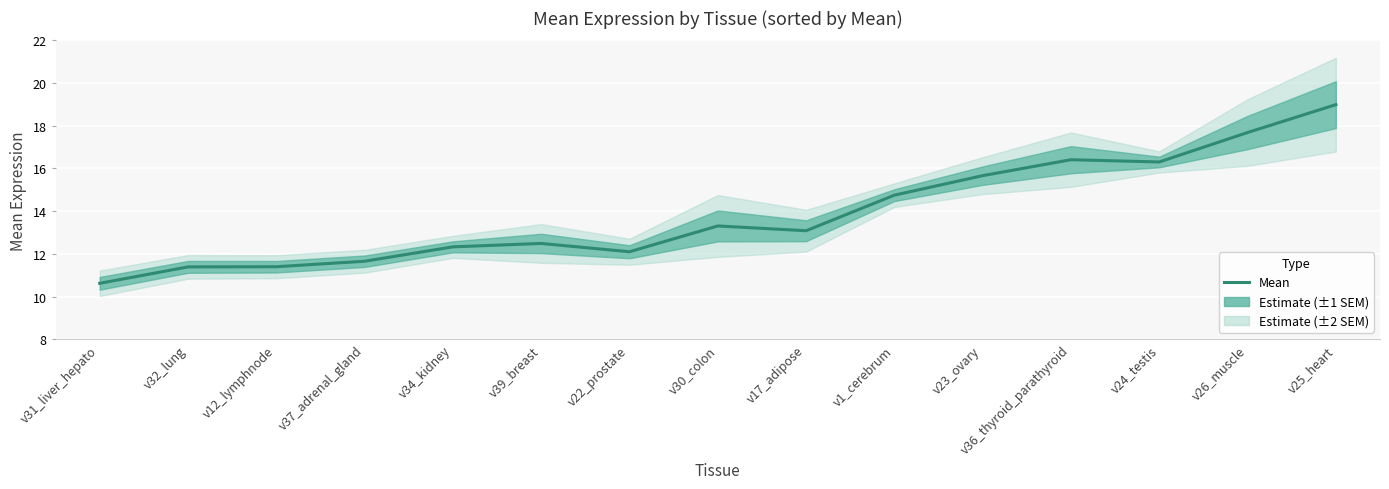

What is the label of the 13th point from the left?

v24_testis